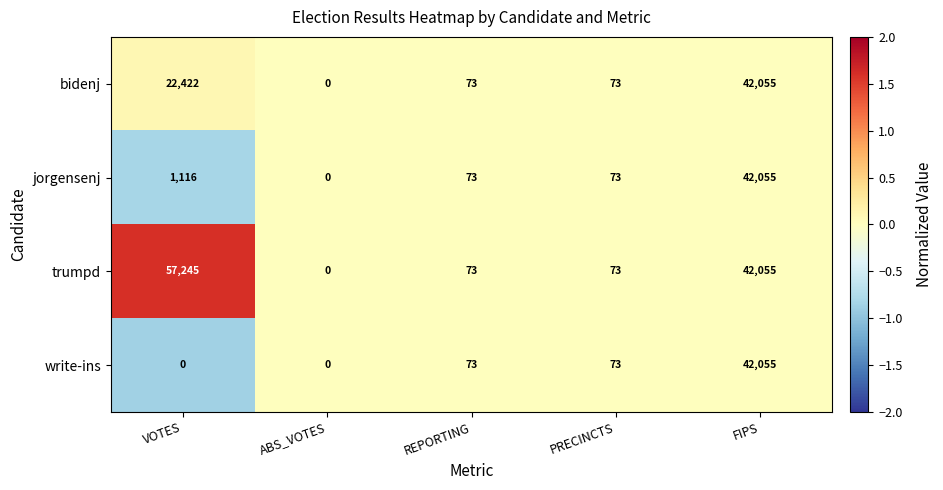

What is the smallest value displayed?

0